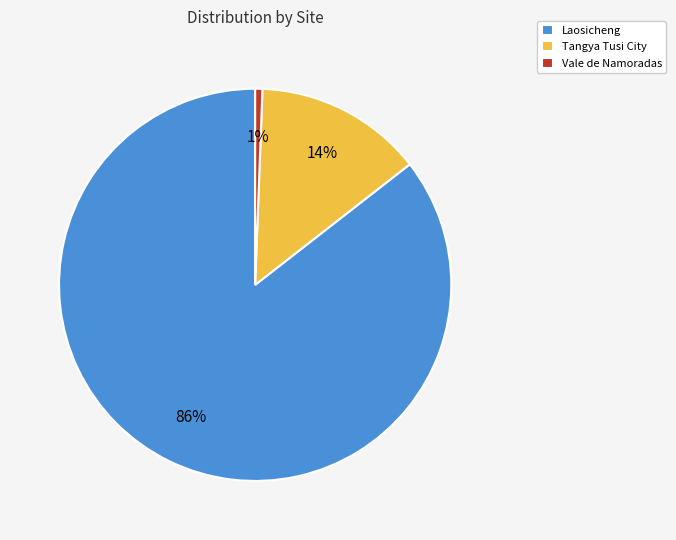

What percentage is the Tangya Tusi City slice, to the nearest percent?

14%